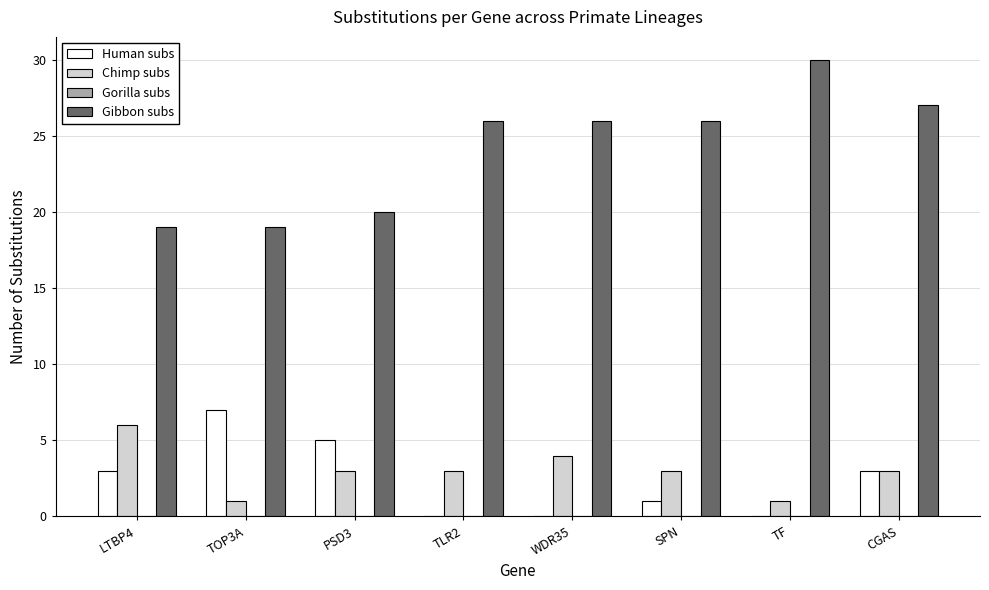

The value of Human subs at CGAS is 2. True or false?

False